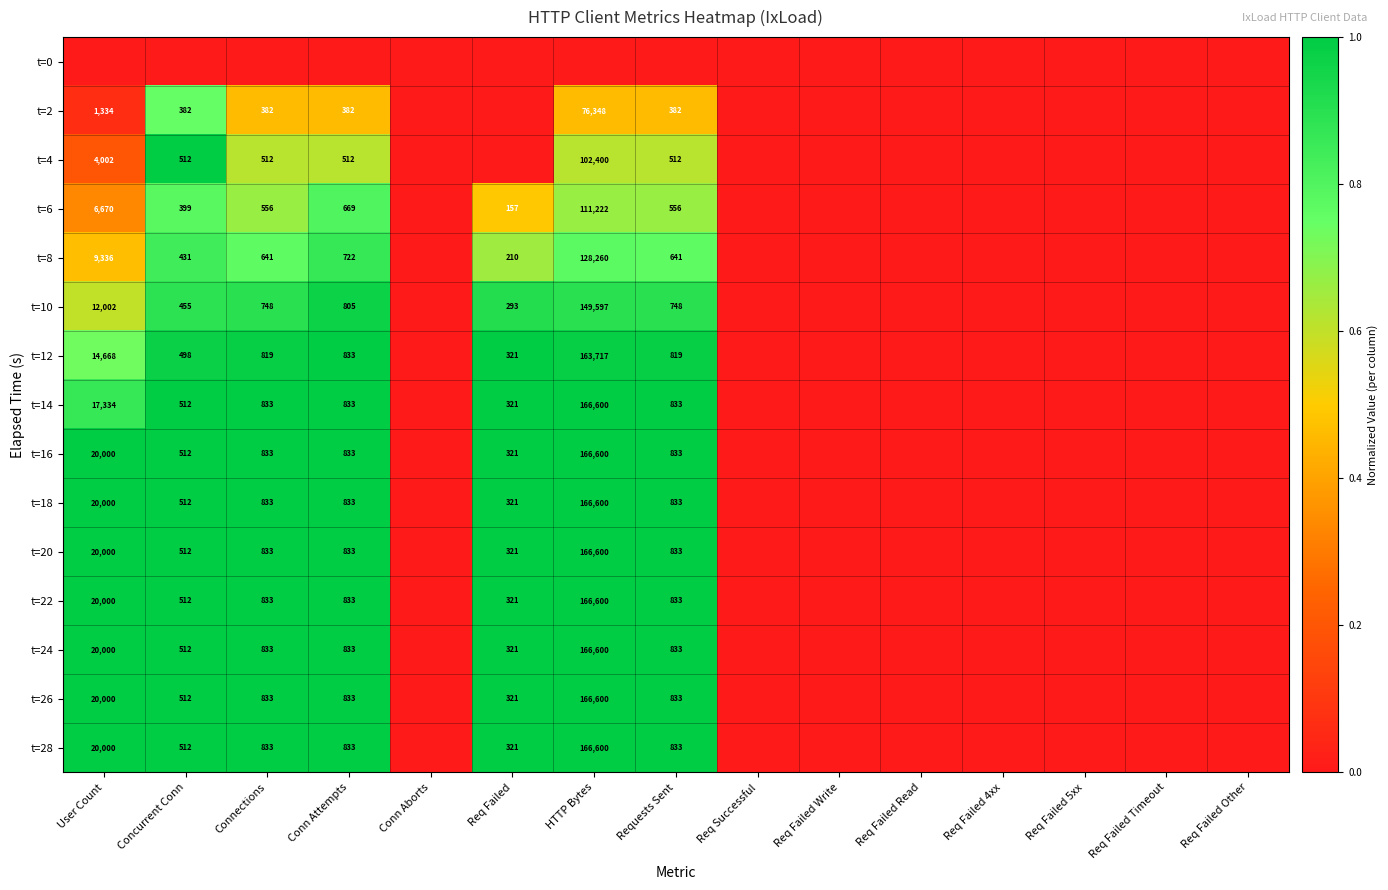

What is the sum of the t=20 values at Connections and Requests Sent?

1666